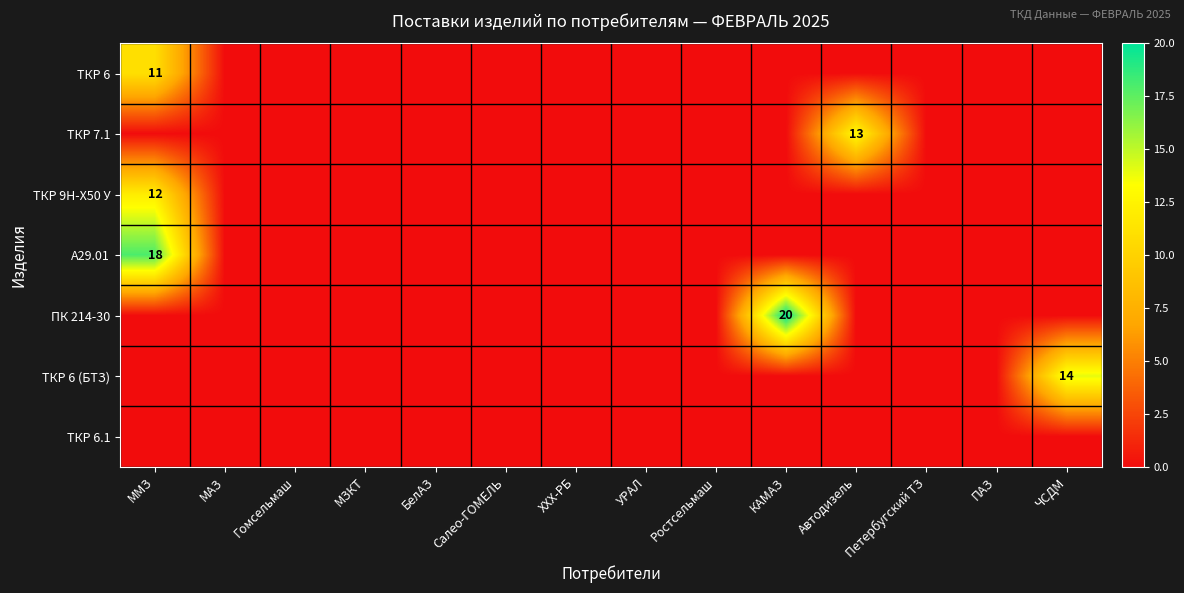

The value of А29.01 at ММЗ is 18. True or false?

True